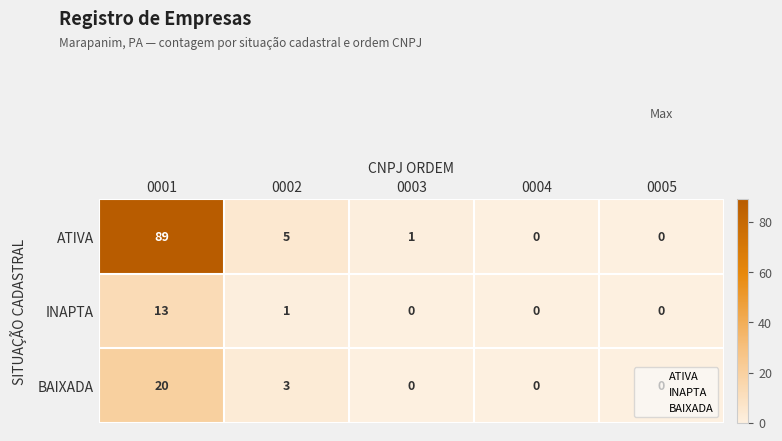

Rank the series by their maximum value, from lowest to highest.

INAPTA, BAIXADA, ATIVA